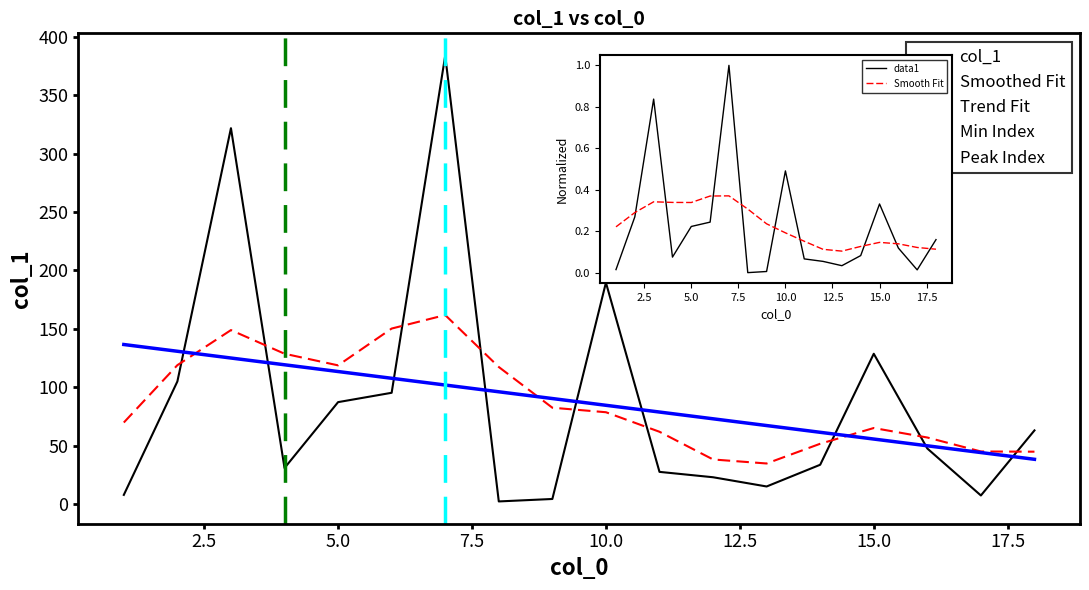

What is the sum of all values?

1572.8